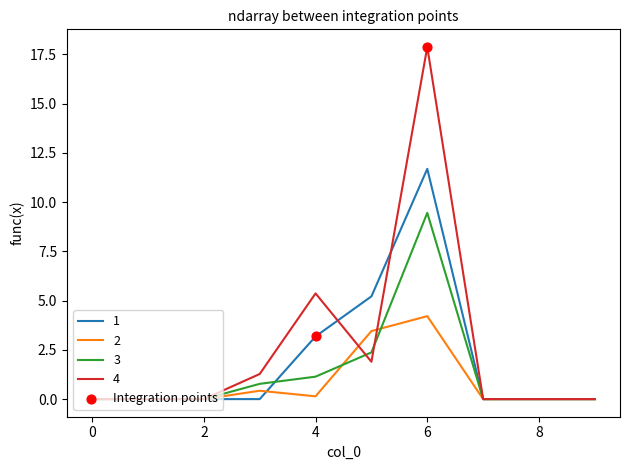

What is the maximum value shown in the chart?

17.9